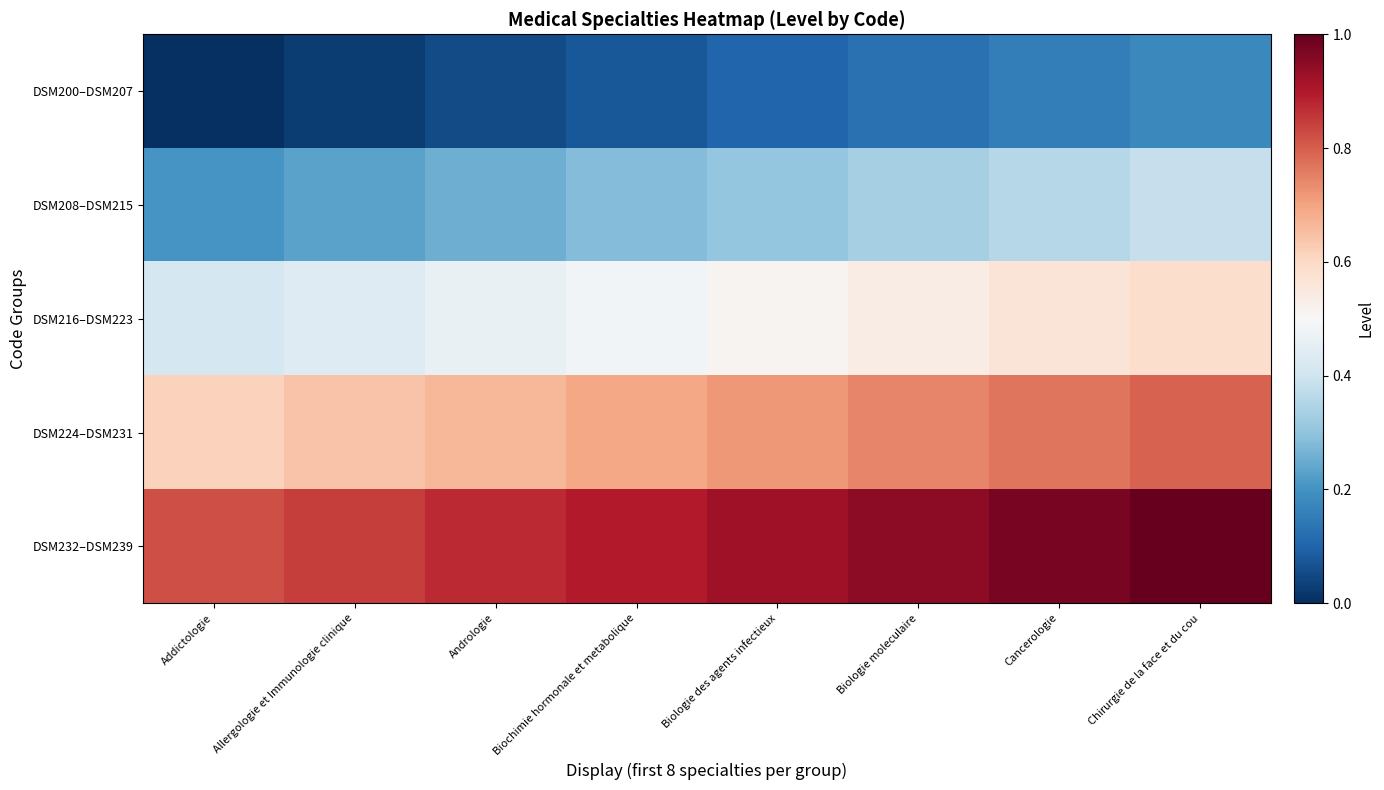

Rank the series by their maximum value, from highest to lowest.

DSM232–DSM239, DSM224–DSM231, DSM216–DSM223, DSM208–DSM215, DSM200–DSM207